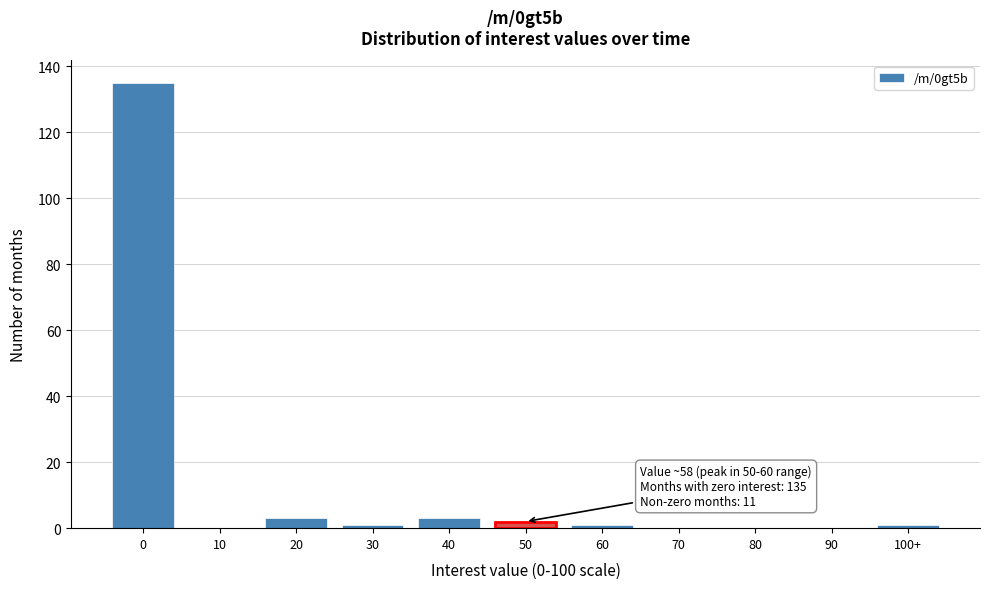

Reading left to right, transcribe all the data shown in this chart.

0=135	10=0	20=3	30=1	40=3	50=2	60=1	70=0	80=0	90=0	100+=1